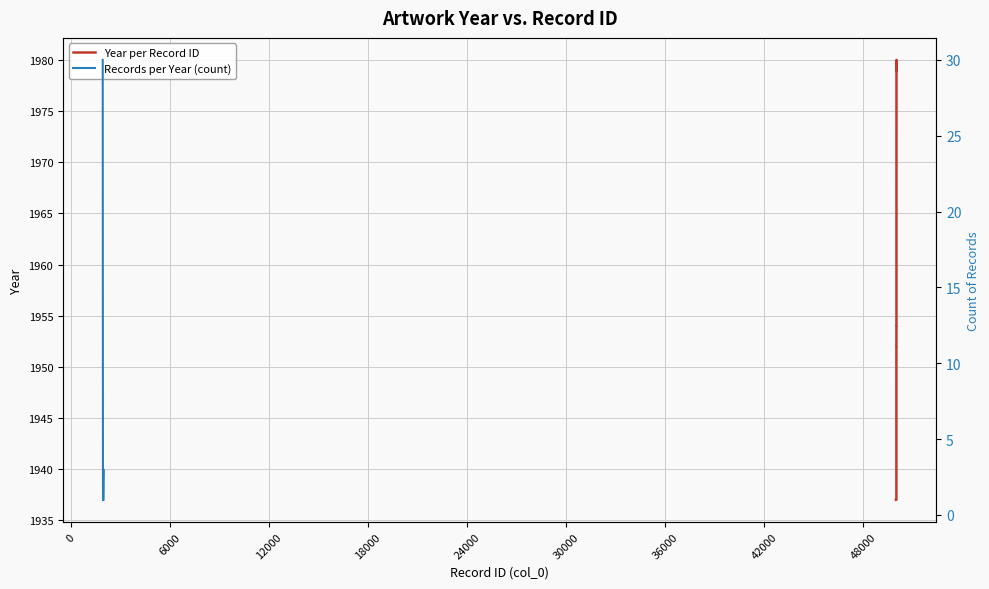

True or false: there are more than 2 points higher than both neighbors.

False